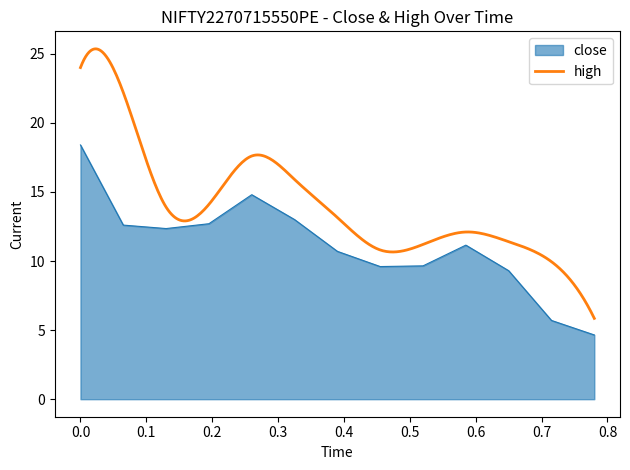

Does the chart have visible grid lines?

No